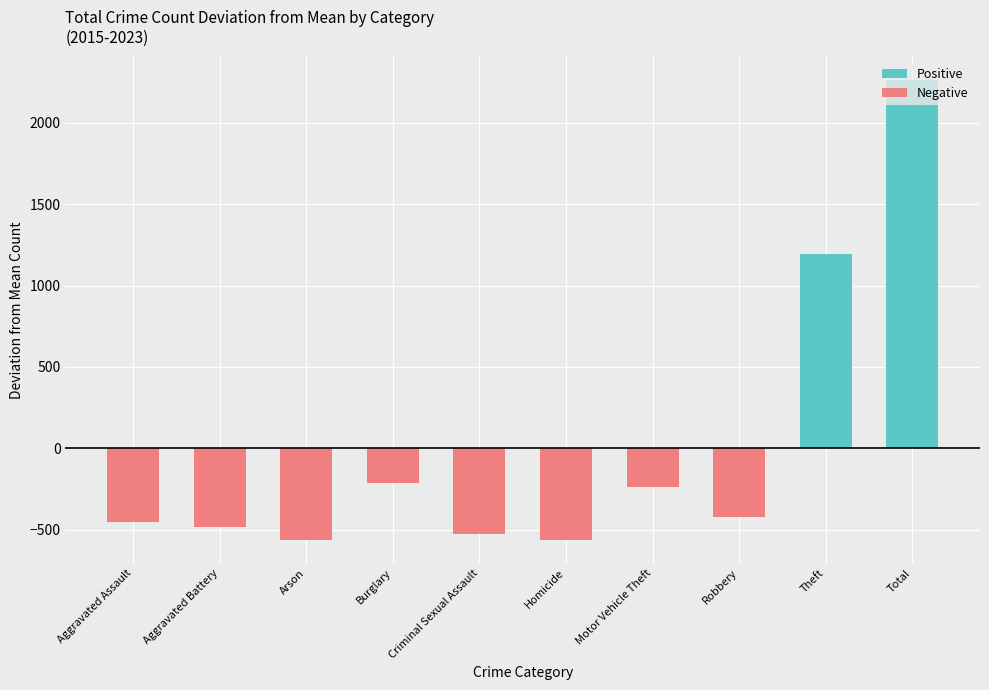

Does the chart contain any negative values?

Yes